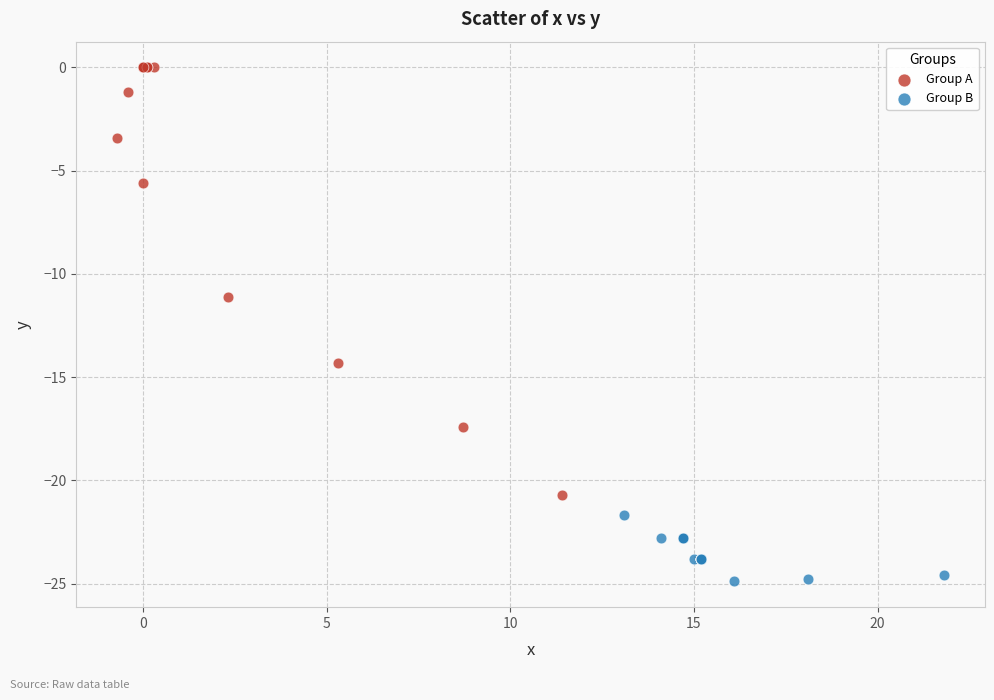

What are all the series names shown in the legend?

Group A, Group B